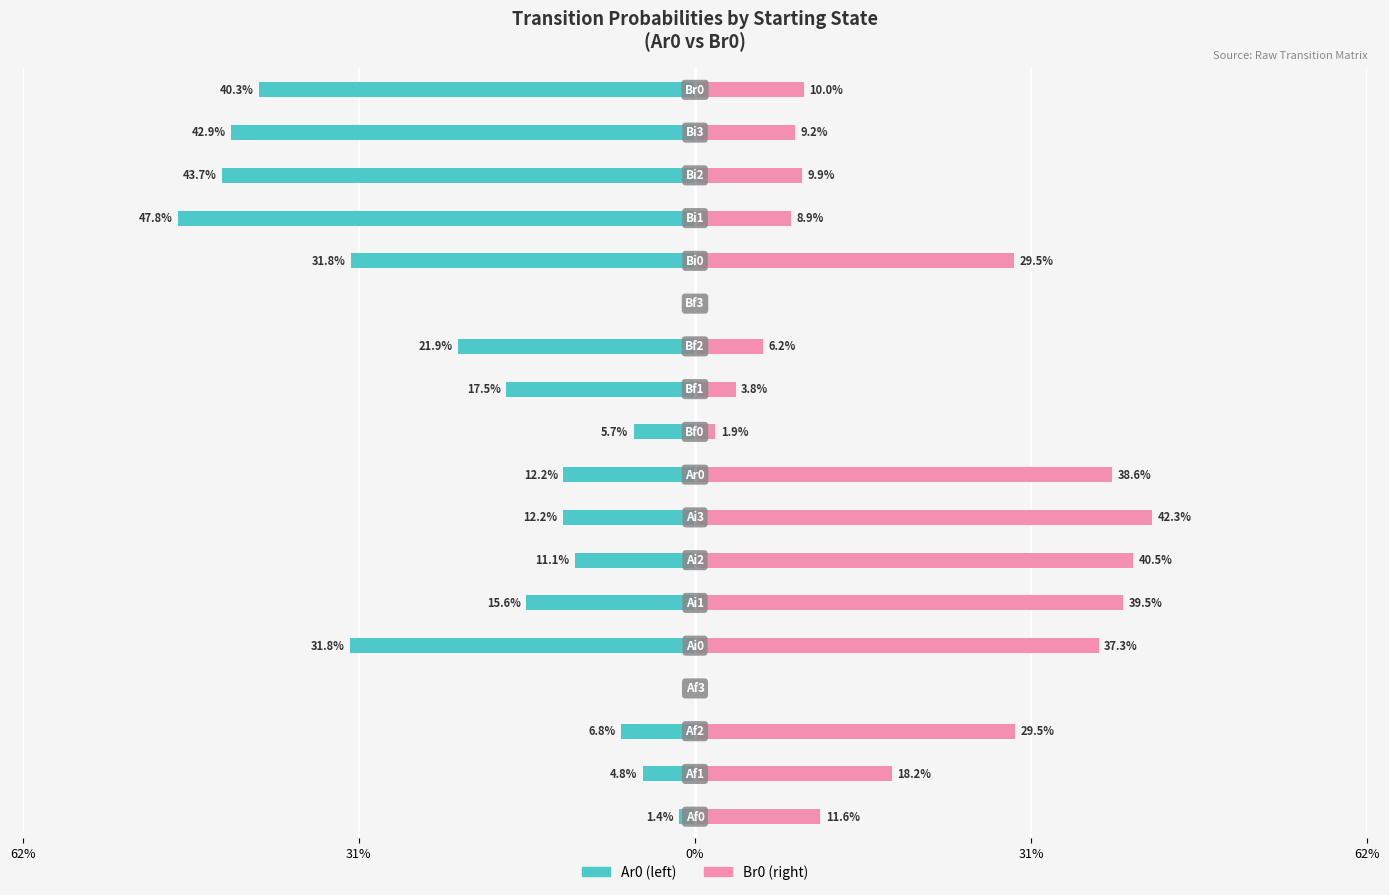

True or false: Br0 has a value of 0.0 at 9.

False